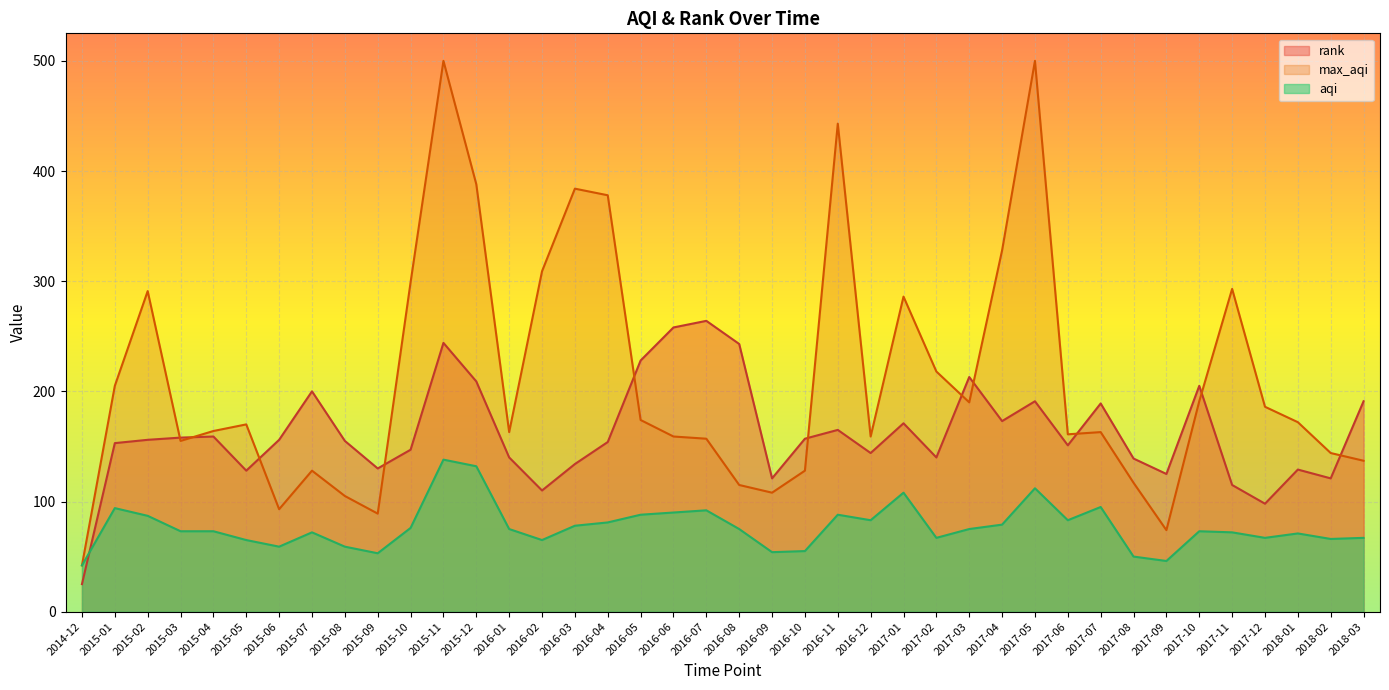

Which series changed the most between 2016-05 and 2017-06?

rank